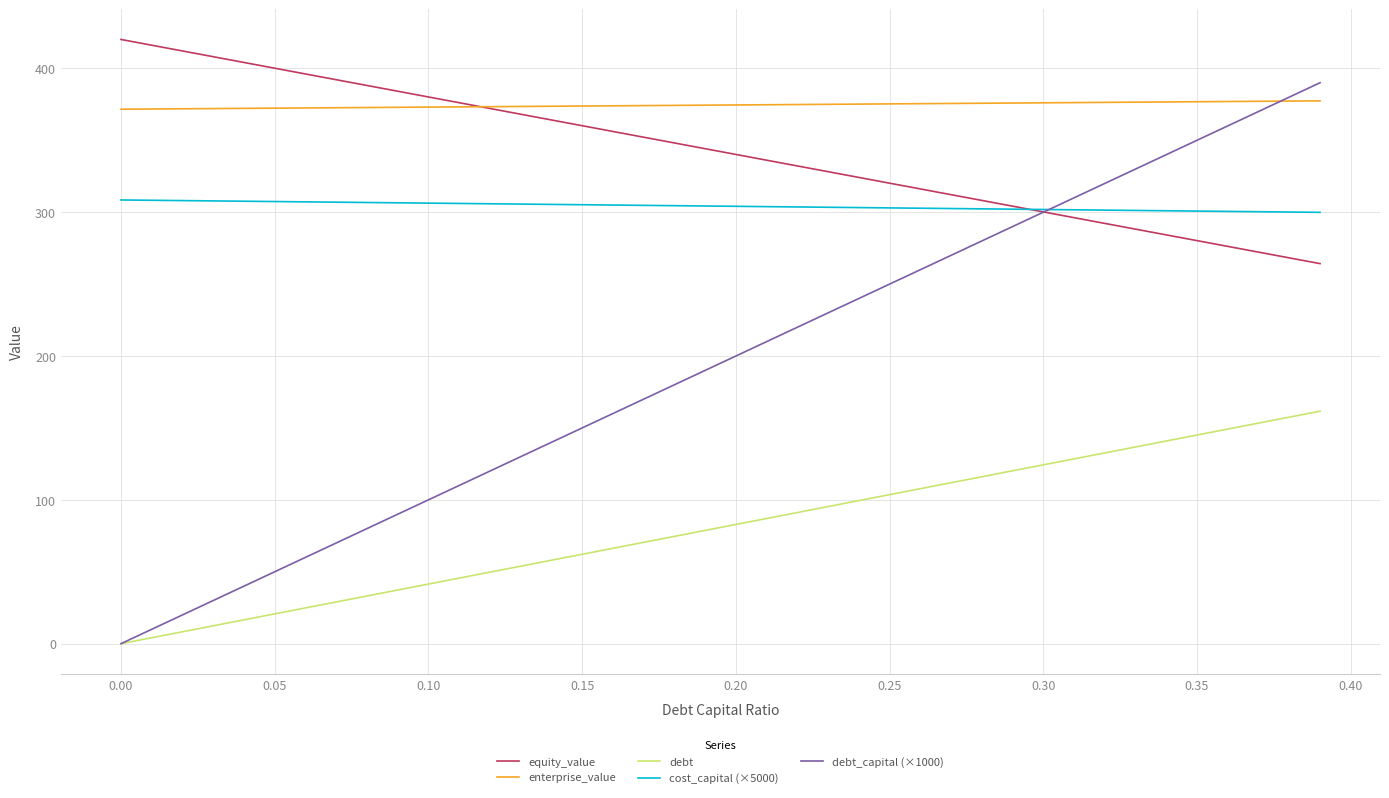

Which series has the largest total across all categories?

enterprise_value